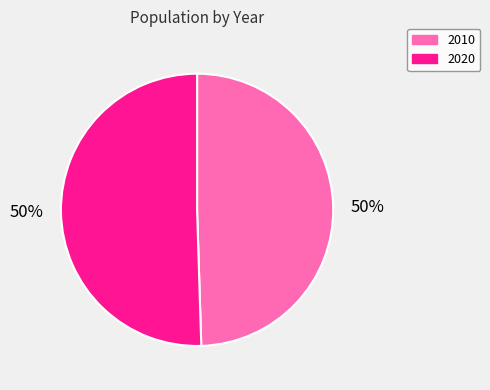

Is it true that 2010 is 50% of the pie?

True